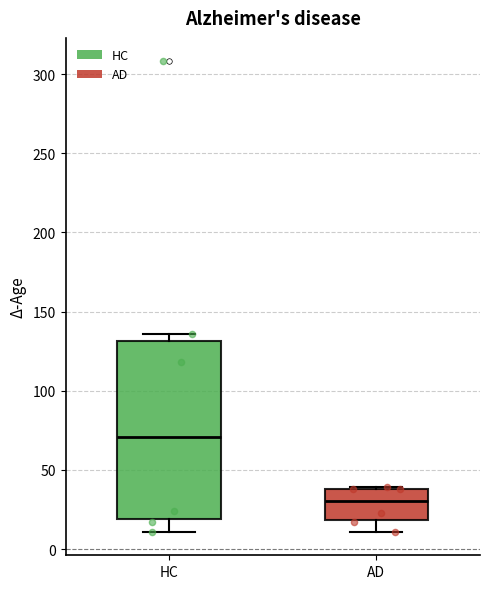

Which box has the highest median line?

HC